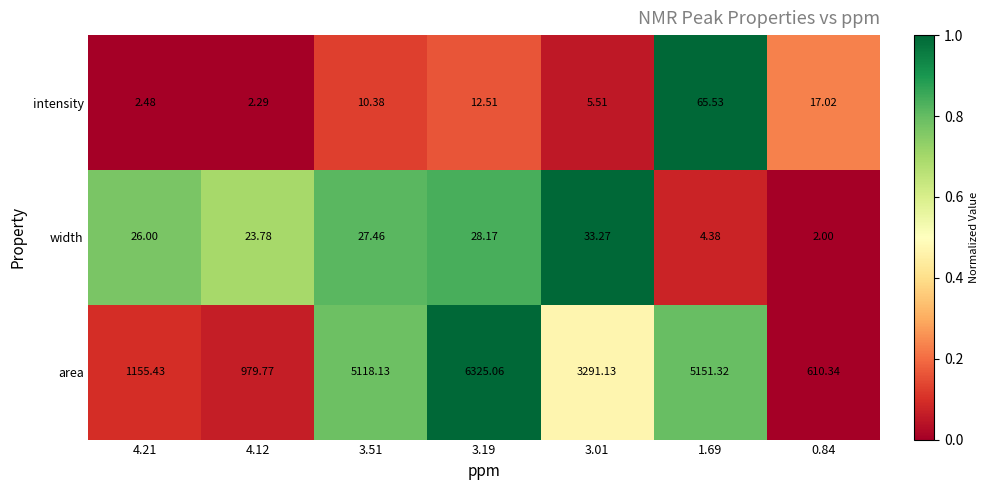

How many data points does each series have?

7